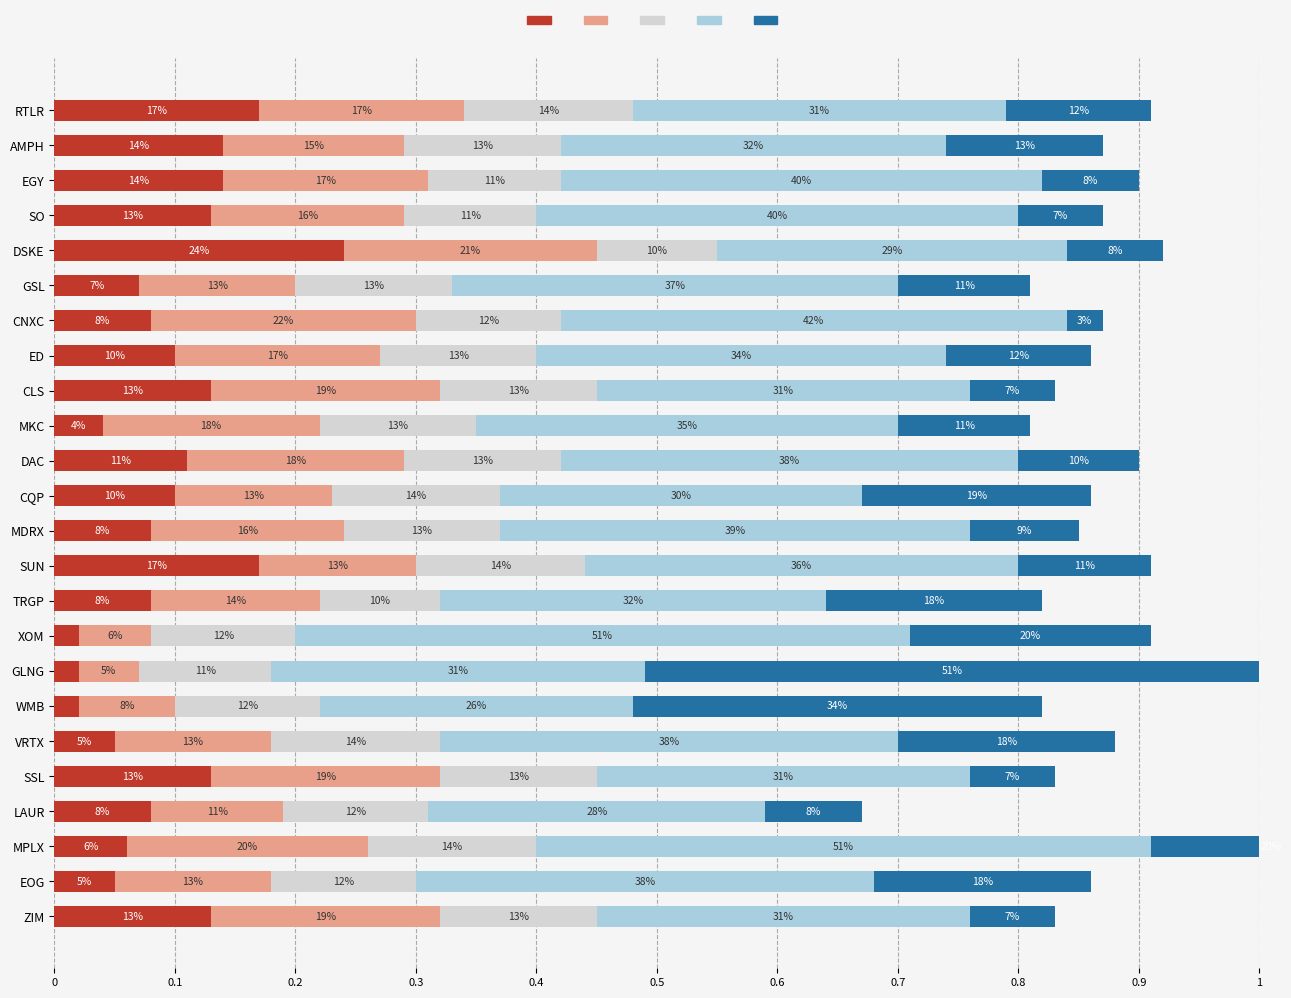

How many distinct data groups are displayed?

5